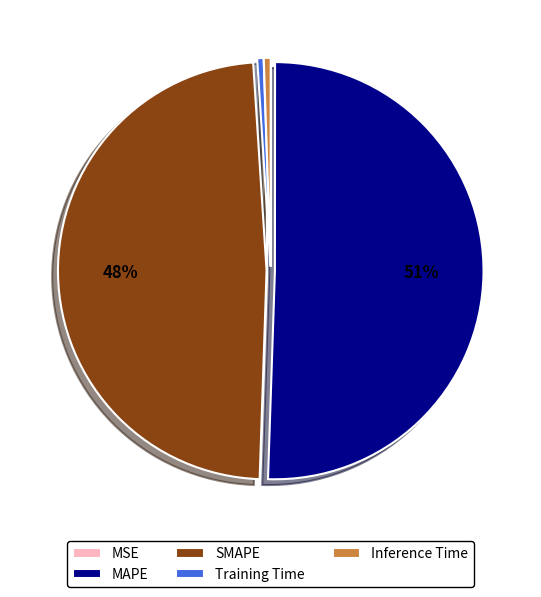

What is the largest slice in the pie chart?

MAPE